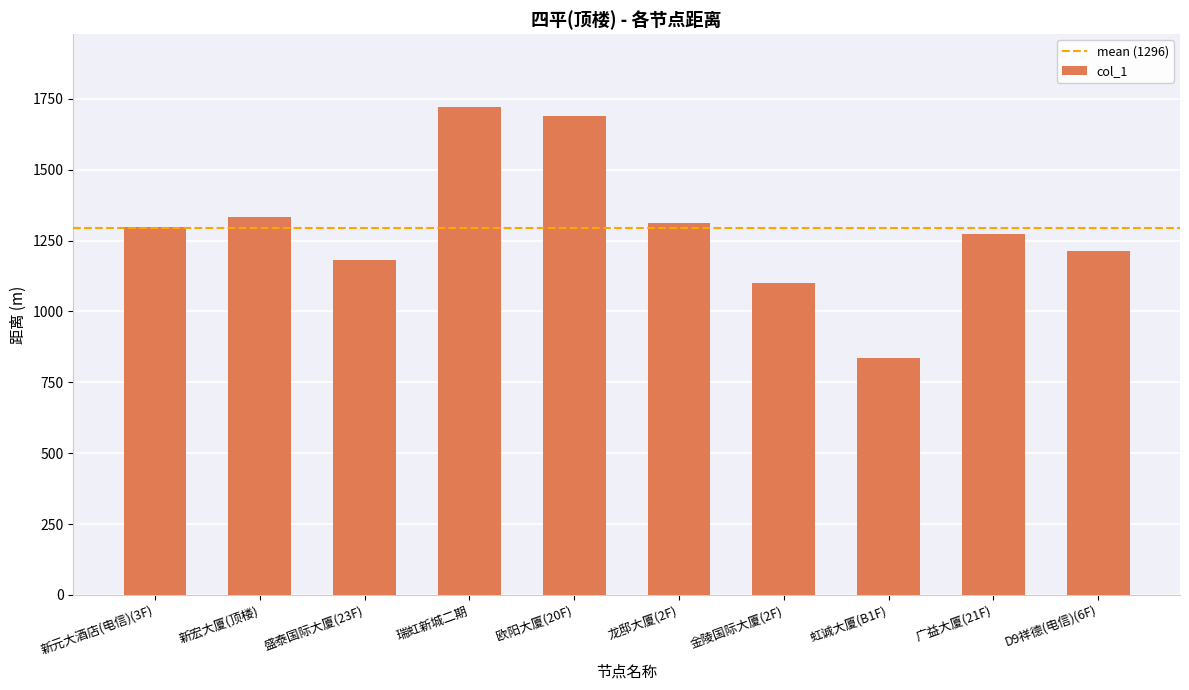

Count the number of data series in this chart.

1